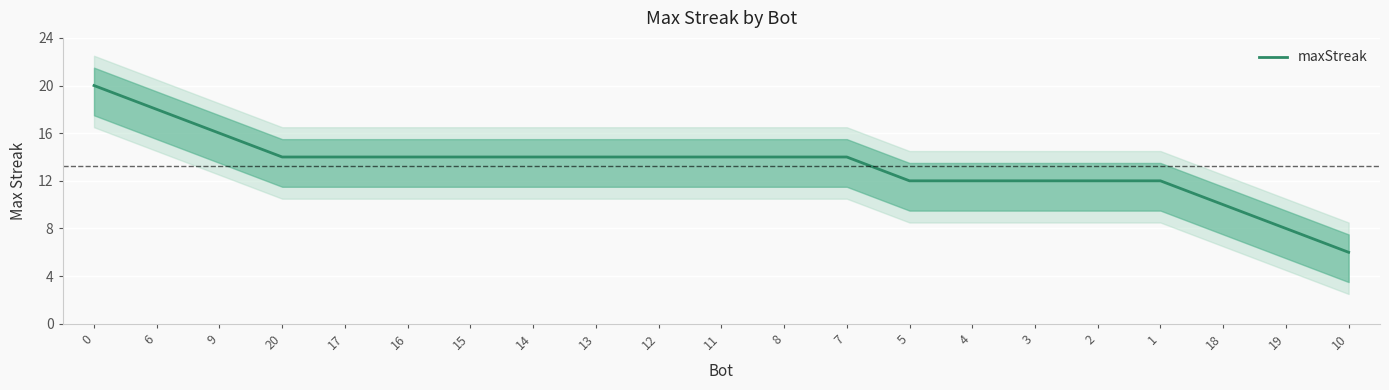

Rank the categories by value from lowest to highest.

10, 19, 18, 5, 4, 3, 2, 1, 20, 17, 16, 15, 14, 13, 12, 11, 8, 7, 9, 6, 0